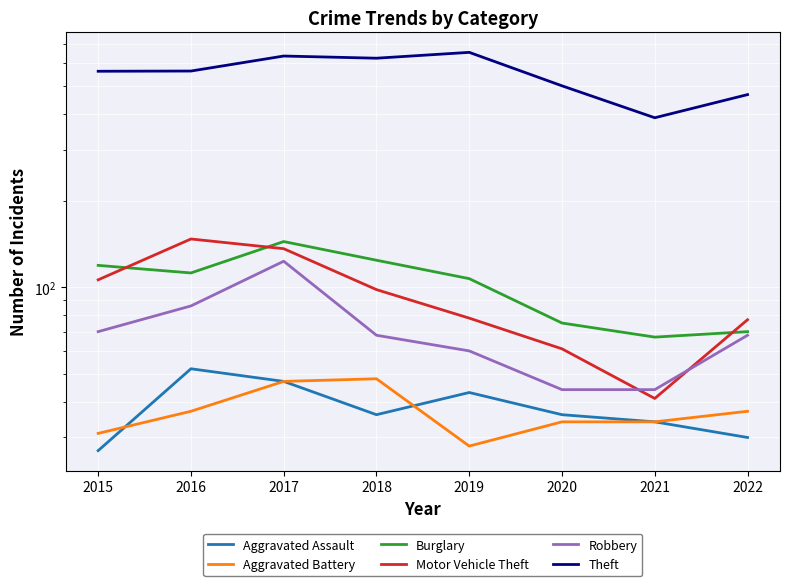

What is the spread (max minus min) of values at 2016?

527